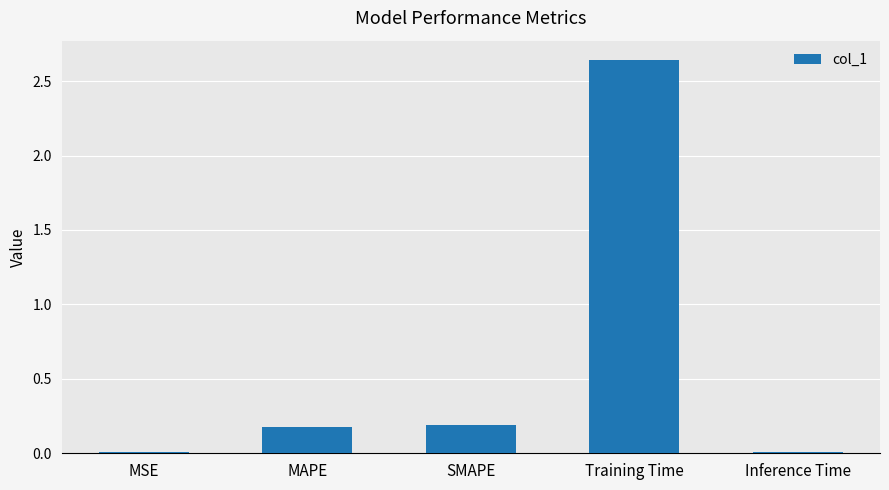

Are the bars horizontal?

No